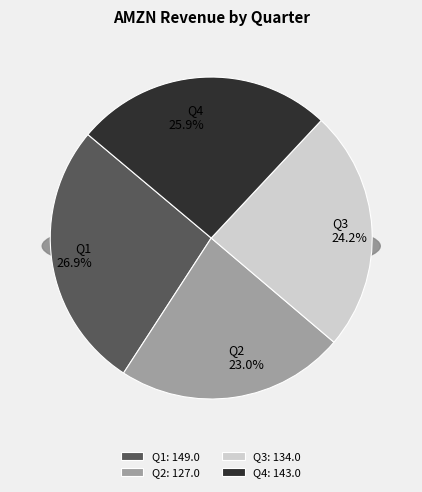

Does Q4 represent more than half of the total?

No